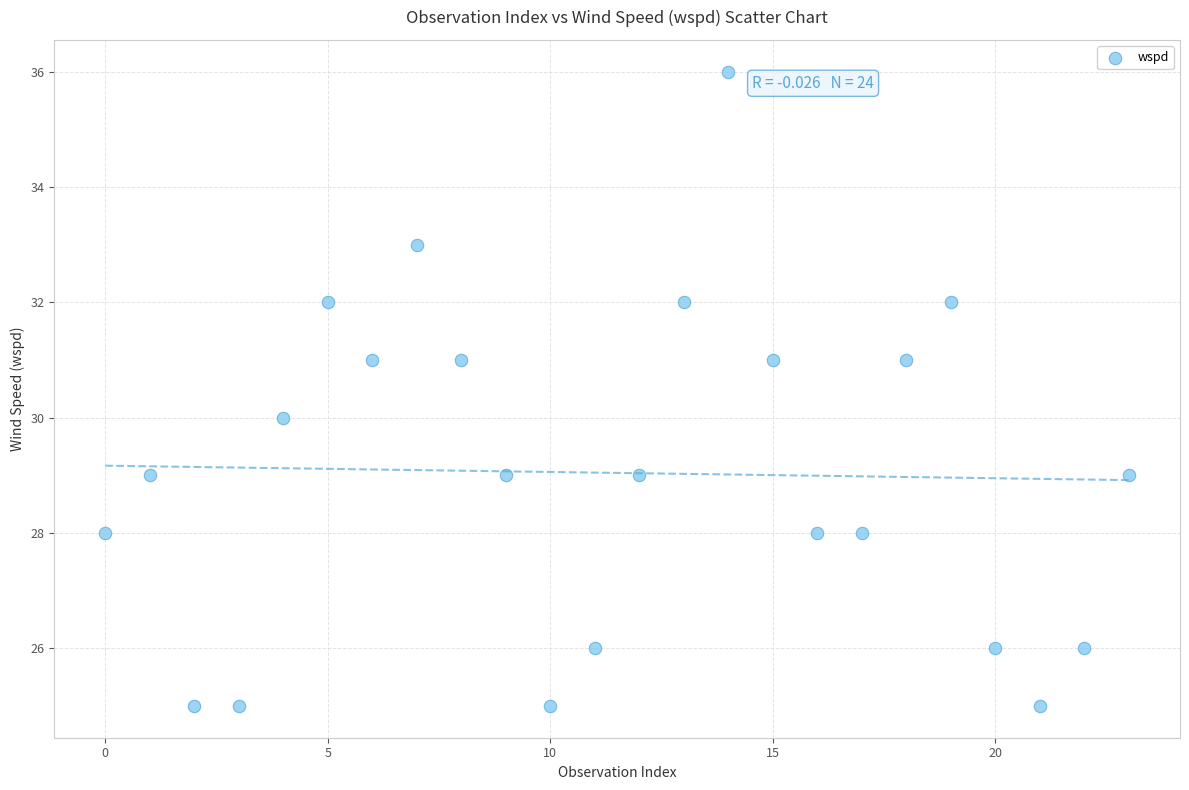

What is the range of Y values (max minus min)?

11